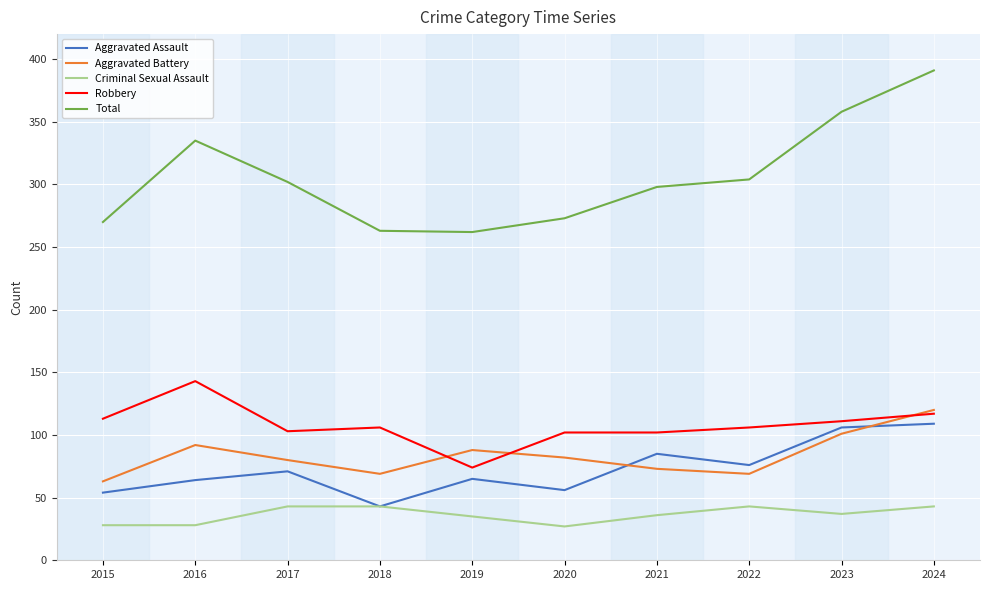

Which series has the largest total across all categories?

Total